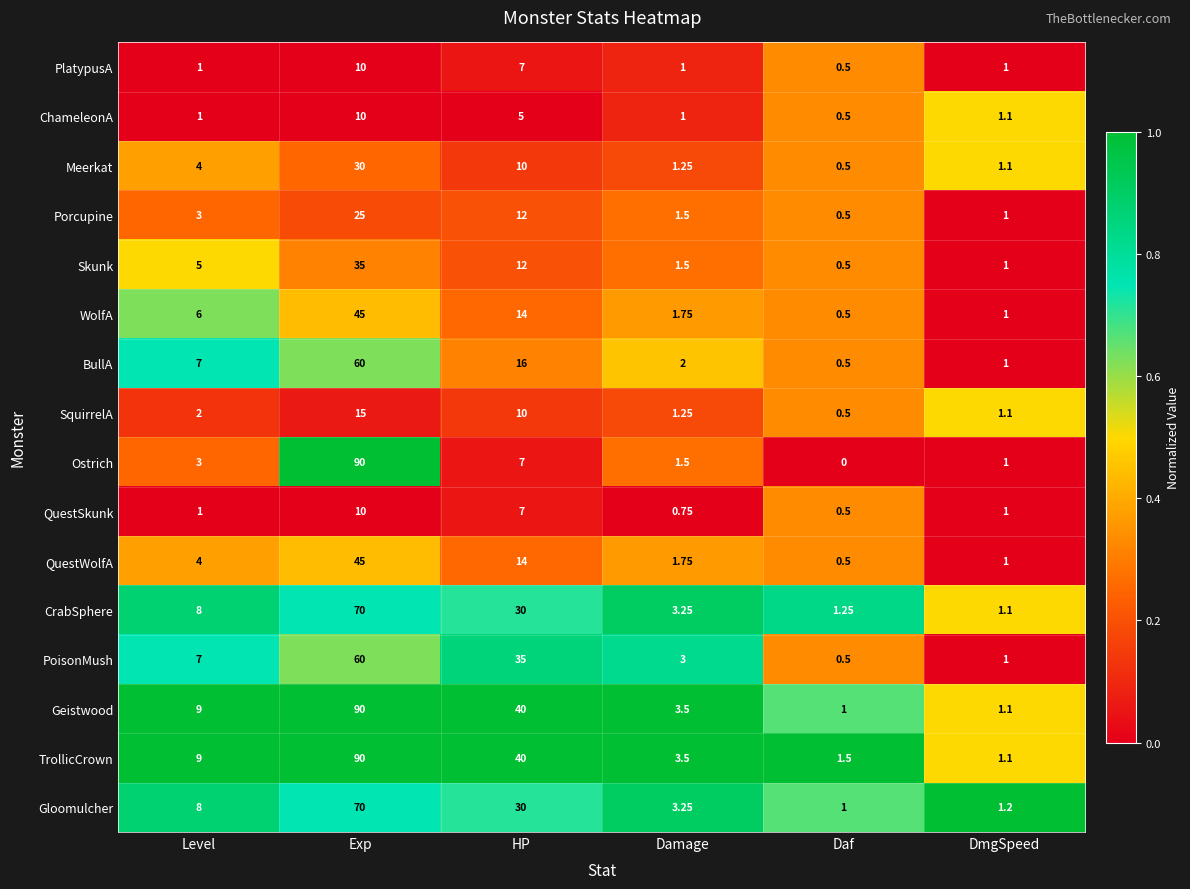

At which label is Gloomulcher closest to 35?

HP